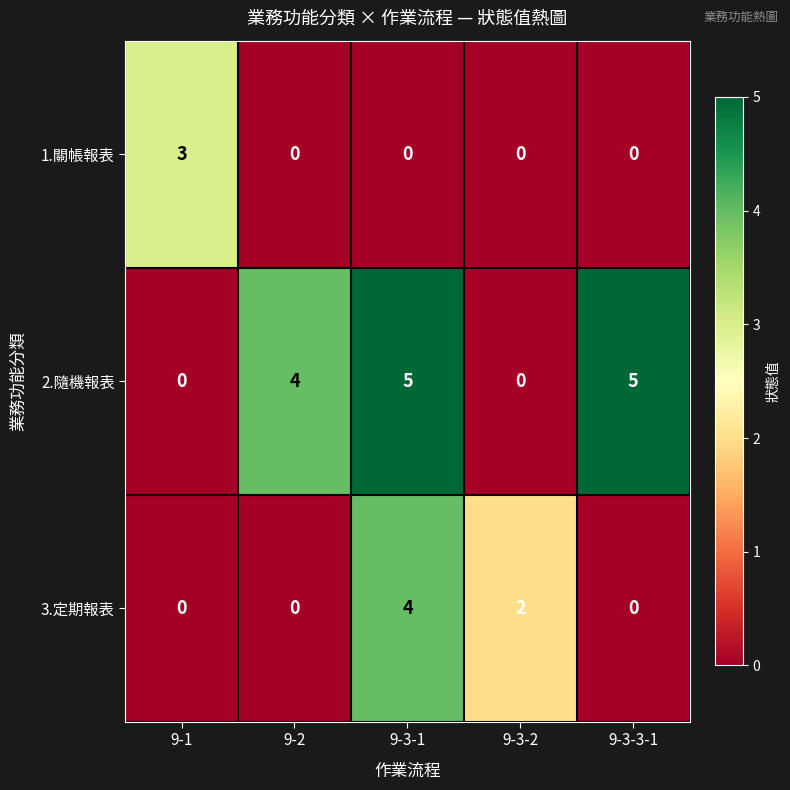

Count the 2.隨機報表 values in the range 0 to 5.

5